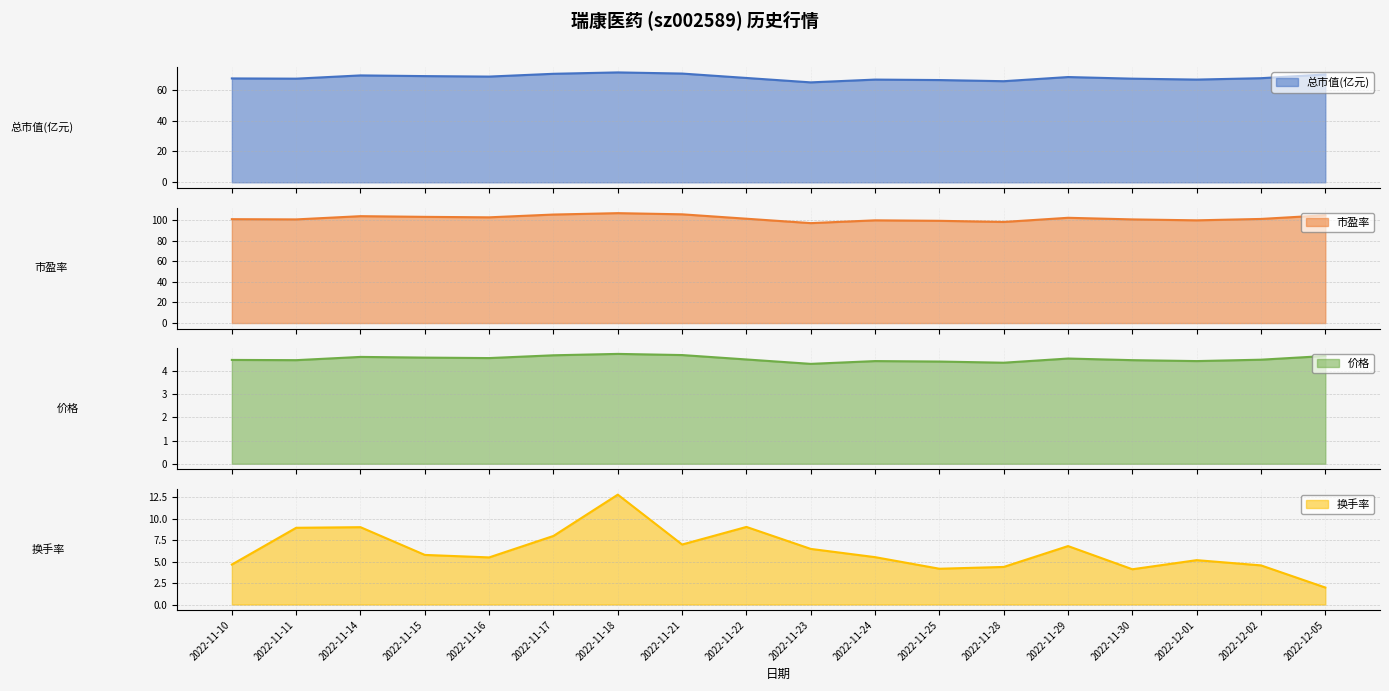

Read the 总市值(亿元) value at 2022-12-05.

70.0